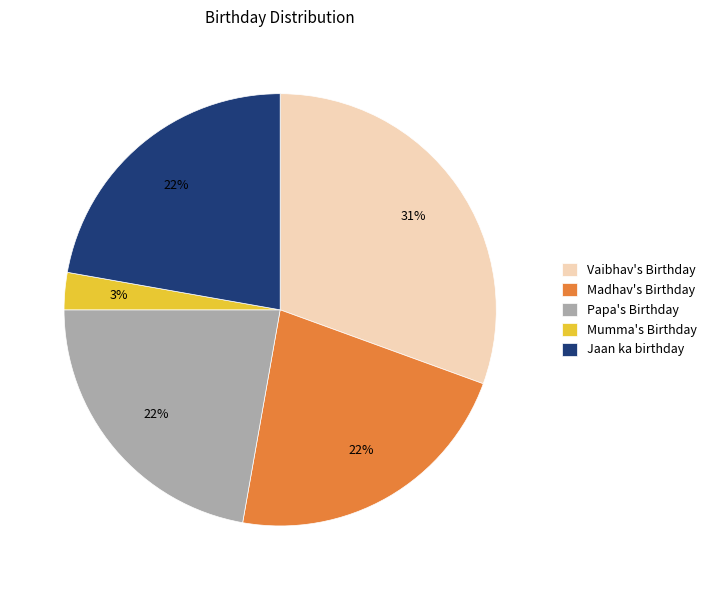

What is the smallest slice in the pie chart?

Mumma's Birthday